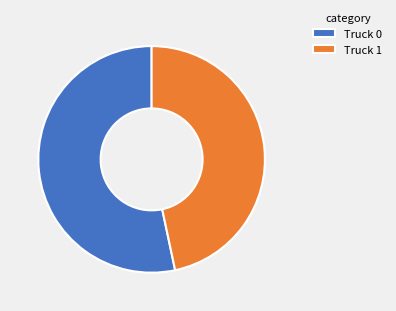

Which slice is the largest?

Truck 0